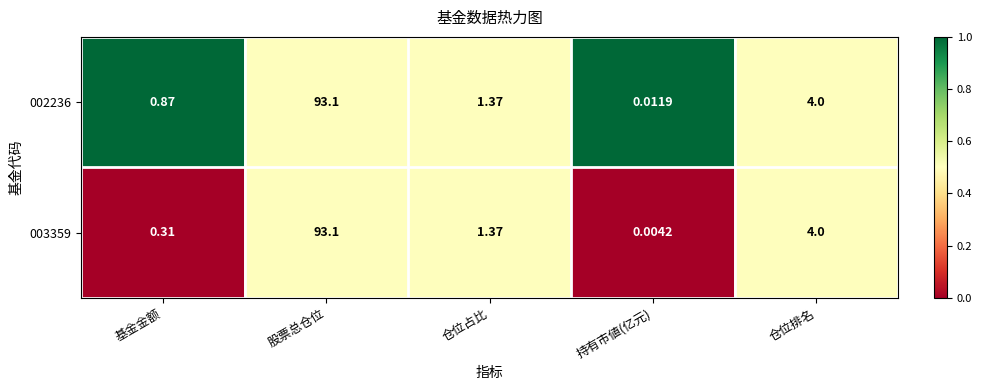

Which series has the largest total across all categories?

002236